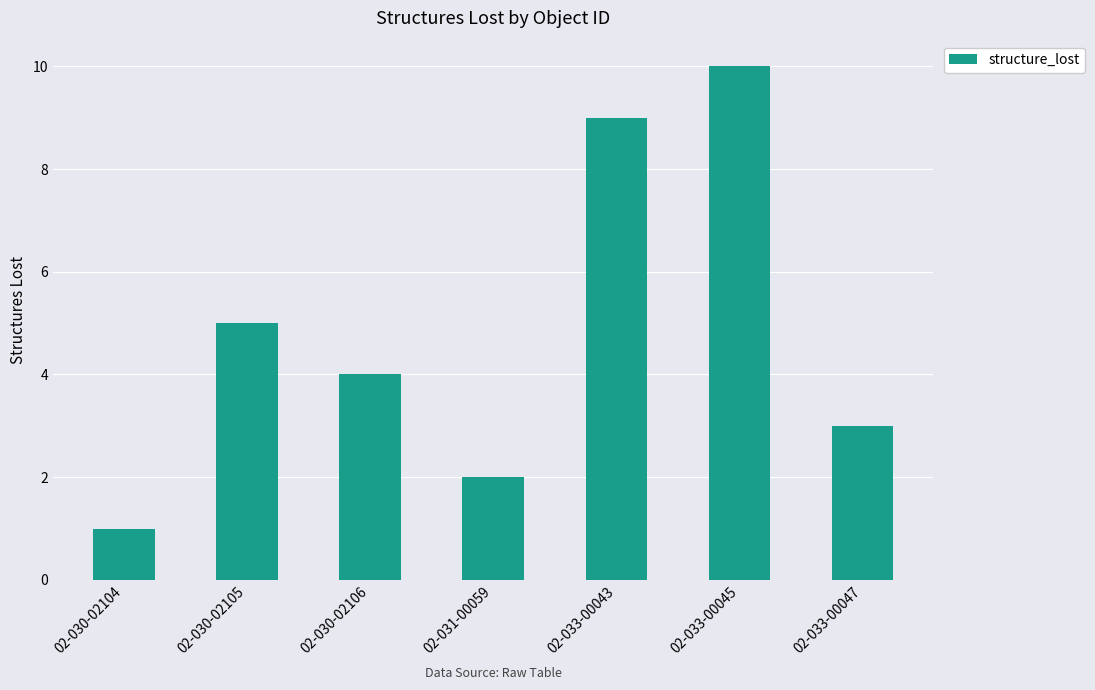

What is the sum of the values at 02-030-02106 and 02-033-00045?

14